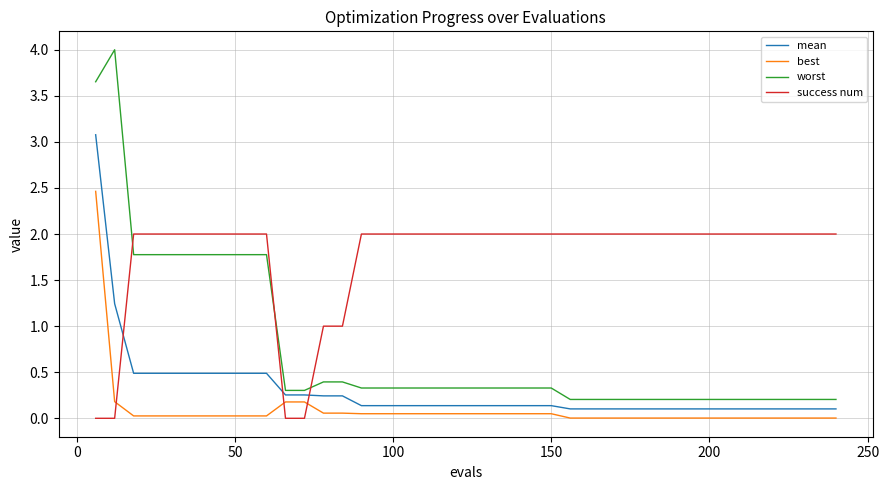

List the series in order of their peak value, lowest first.

success num, best, mean, worst